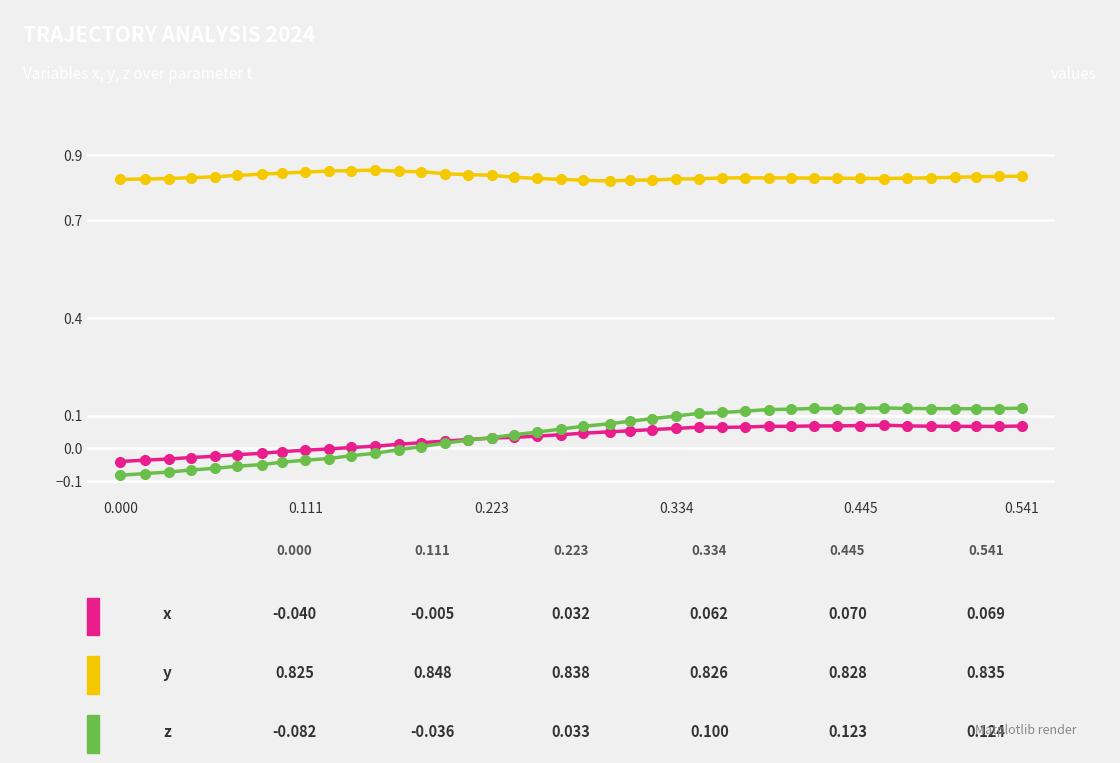

How many lines are shown in the chart?

3